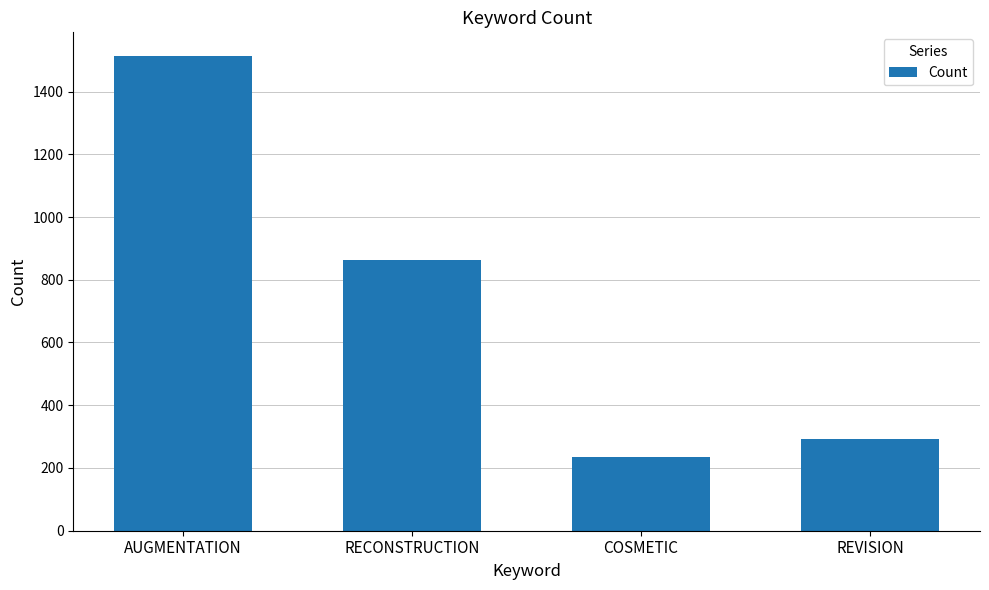

Reading left to right, extract all data points from this chart.

AUGMENTATION=1513	RECONSTRUCTION=864	COSMETIC=234	REVISION=291